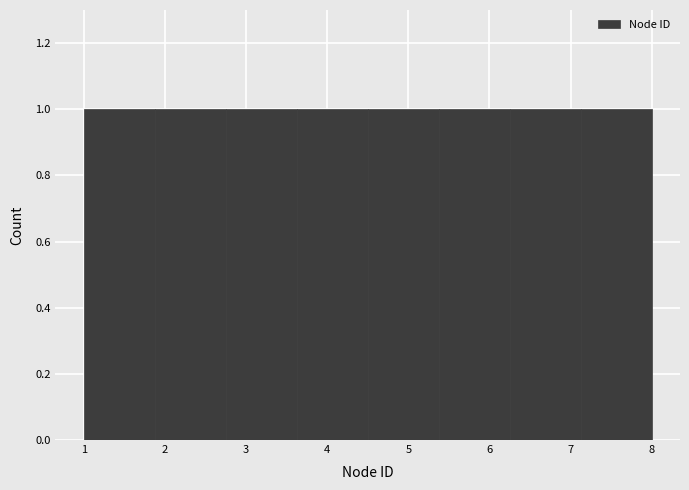

Reading left to right, list every bar in this chart as the range it spans on the x-axis followed by its height. Neither the bar edges nor the heights are printed on the chart, so give them approximately, as read against the axes.

1.0 to 1.9: 1
1.9 to 2.8: 1
2.8 to 3.6: 1
3.6 to 4.5: 1
4.5 to 5.4: 1
5.4 to 6.3: 1
6.3 to 7.1: 1
7.1 to 8.0: 1